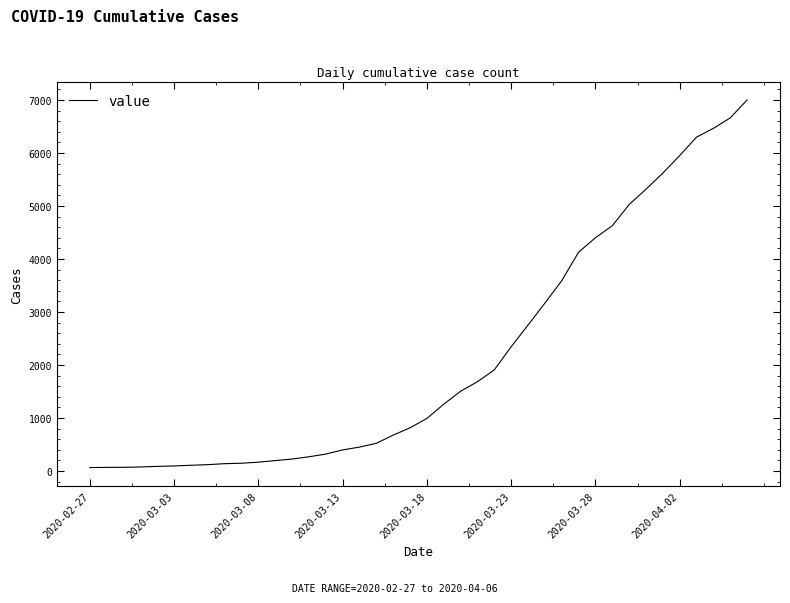

What is the maximum value shown in the chart?

7002